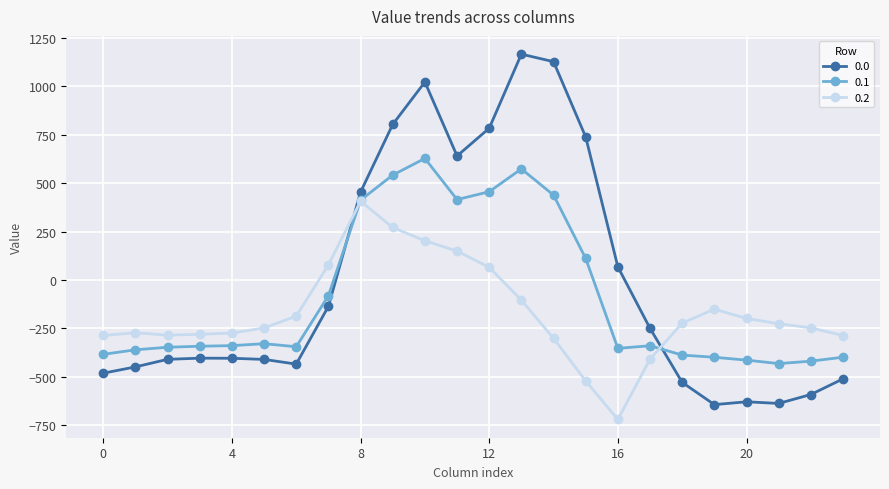

What is the value of the 0.2 point at the 18th from the left?

-409.5